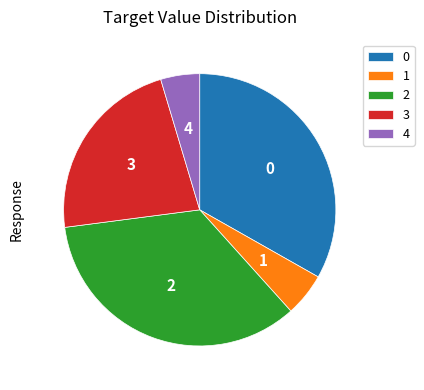

What is the largest slice in the pie chart?

2